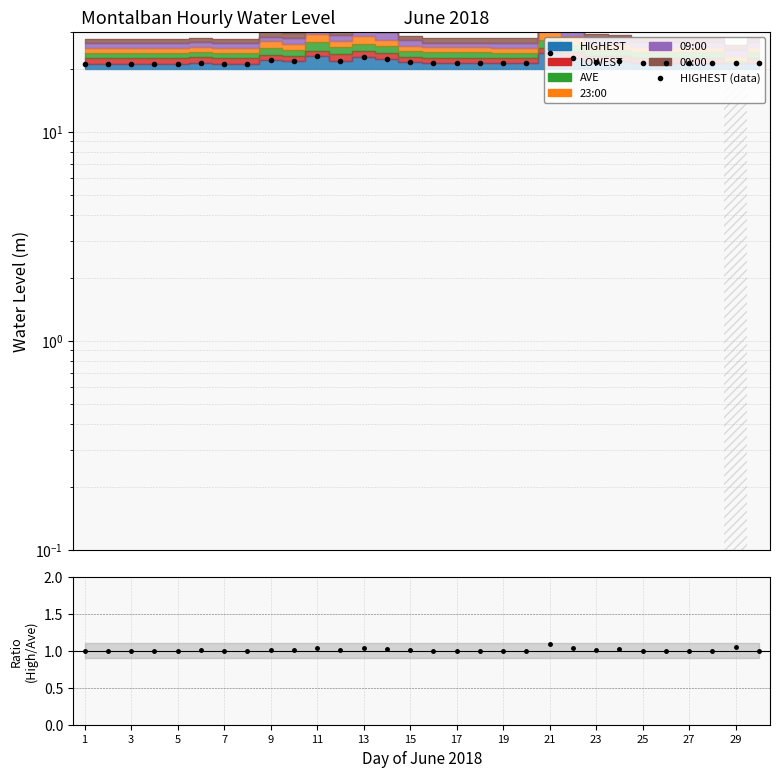

True or false: HIGHEST (data) and HIGHEST/AVE intersect in this chart.

False